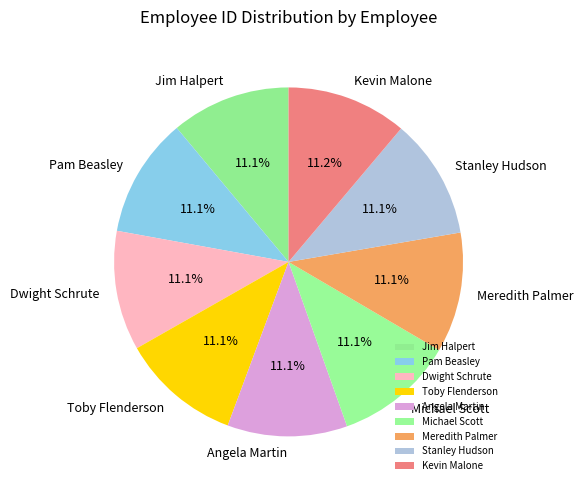

Is it true that Meredith Palmer is 11% of the pie?

True